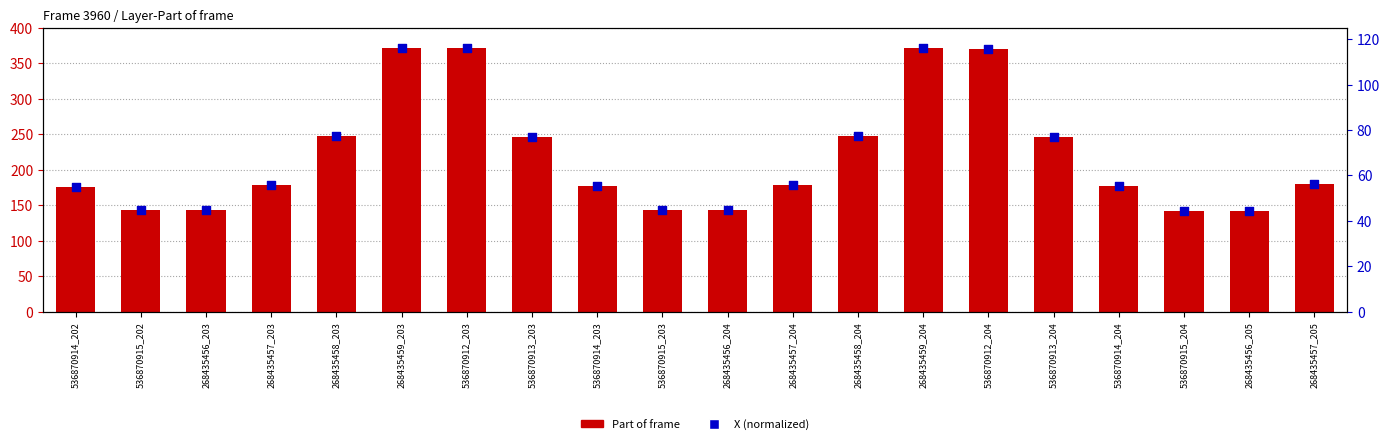

What is the total value across all series at 268435458_203?

324.2